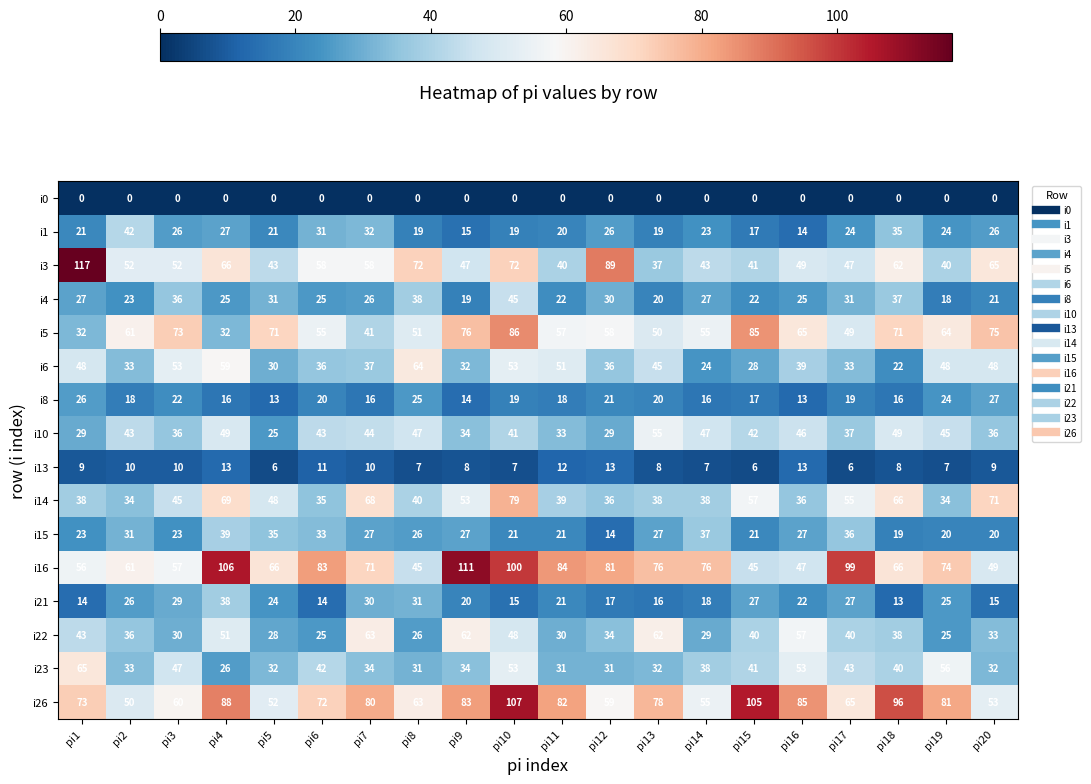

What is the difference between the maximum and minimum values in the i14 series?

45